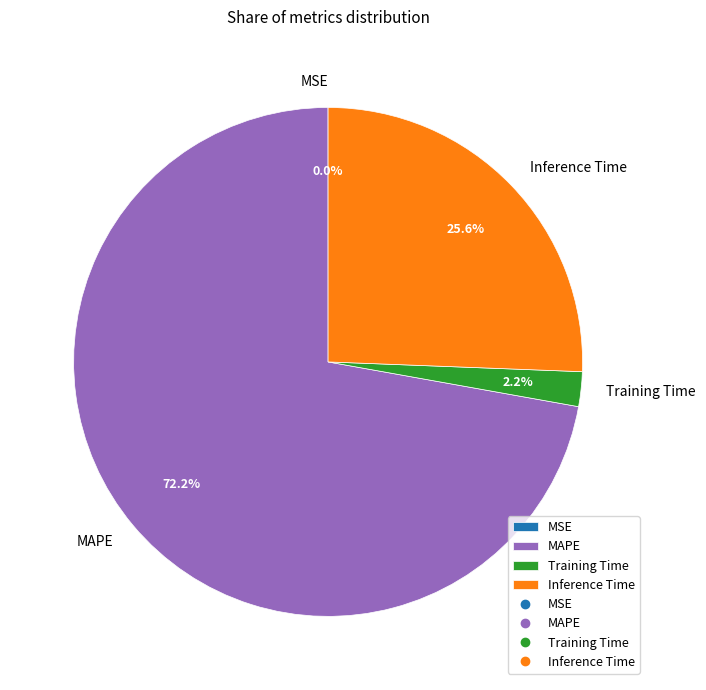

To the nearest percent, what portion does Inference Time represent?

26%